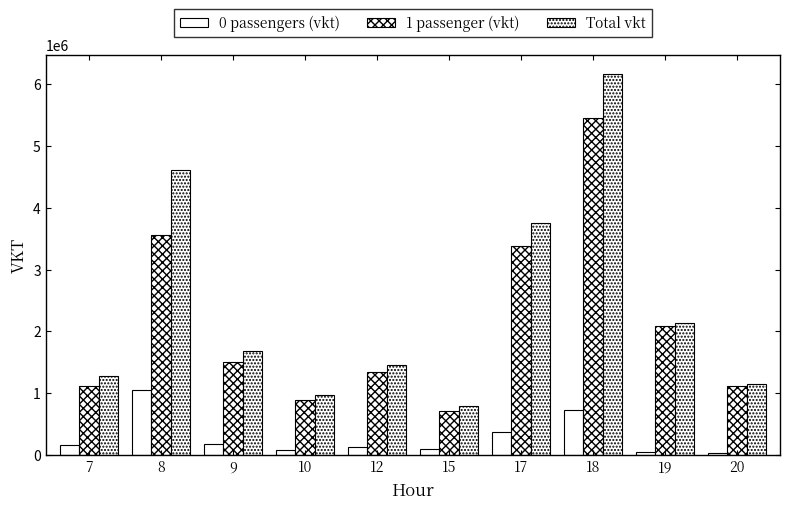

What is the sum of all Total vkt values?

24044568.3